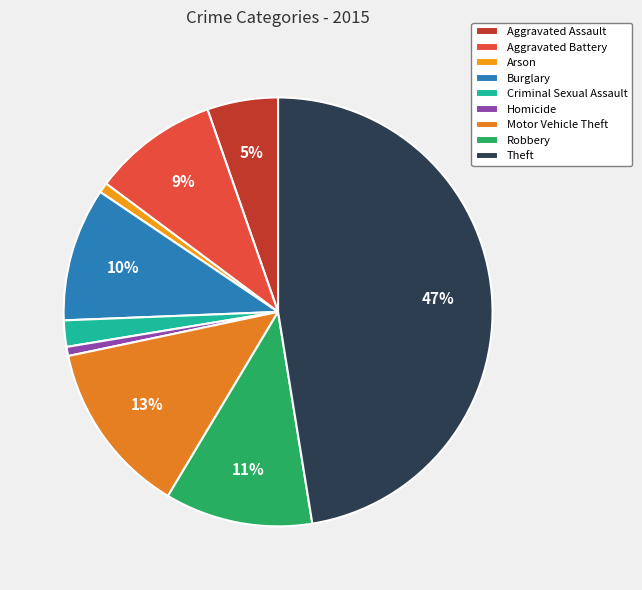

Which category has the smallest portion of the pie?

Homicide